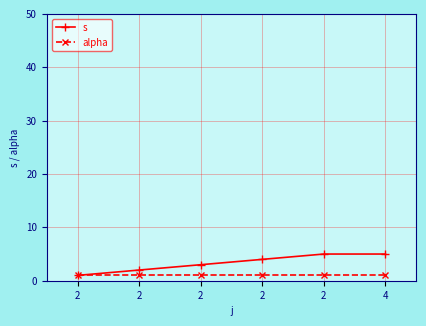

Count the number of data series in this chart.

2